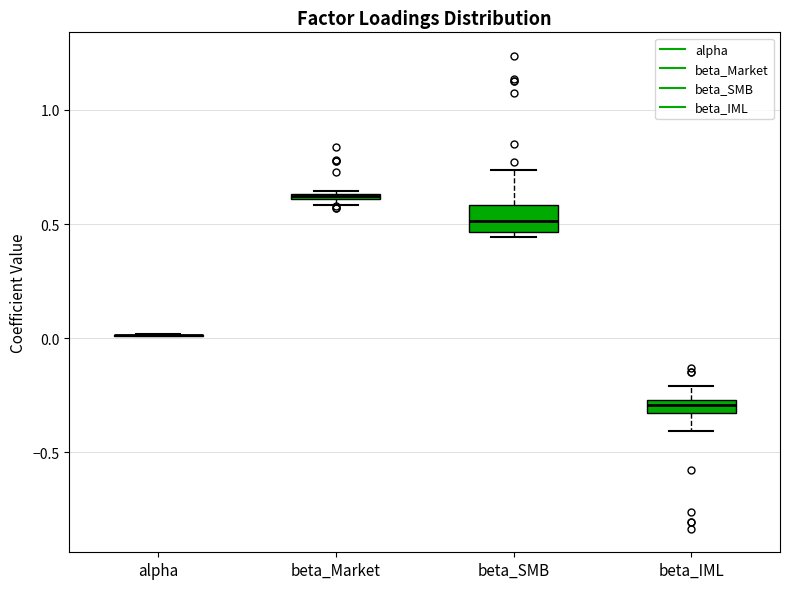

Comparing the boxes themselves (not the whiskers), which one is the tallest?

beta_SMB